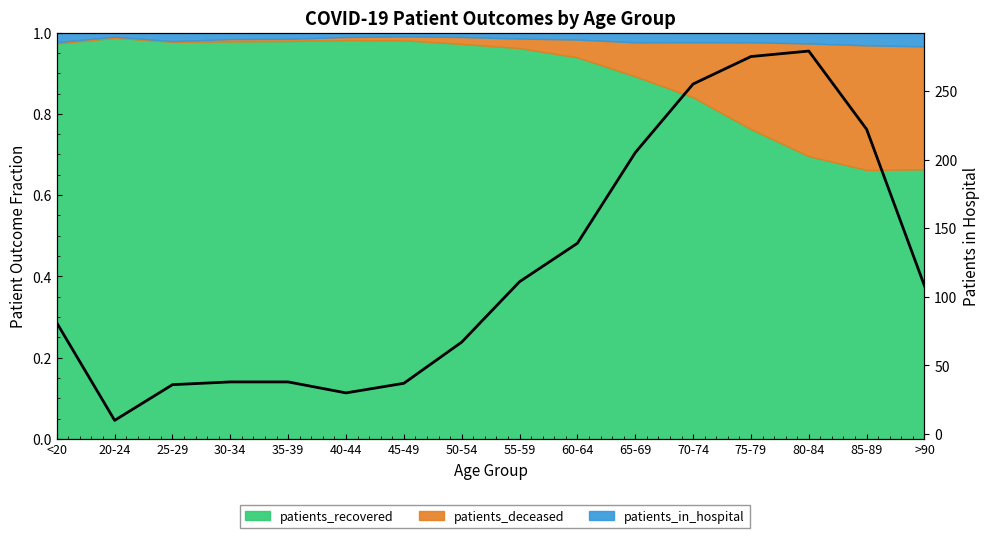

Reading left to right, what are all the values shown in this chart?

81	10	36	38	38	30	37	67	111	139	205	255	275	279	222	108